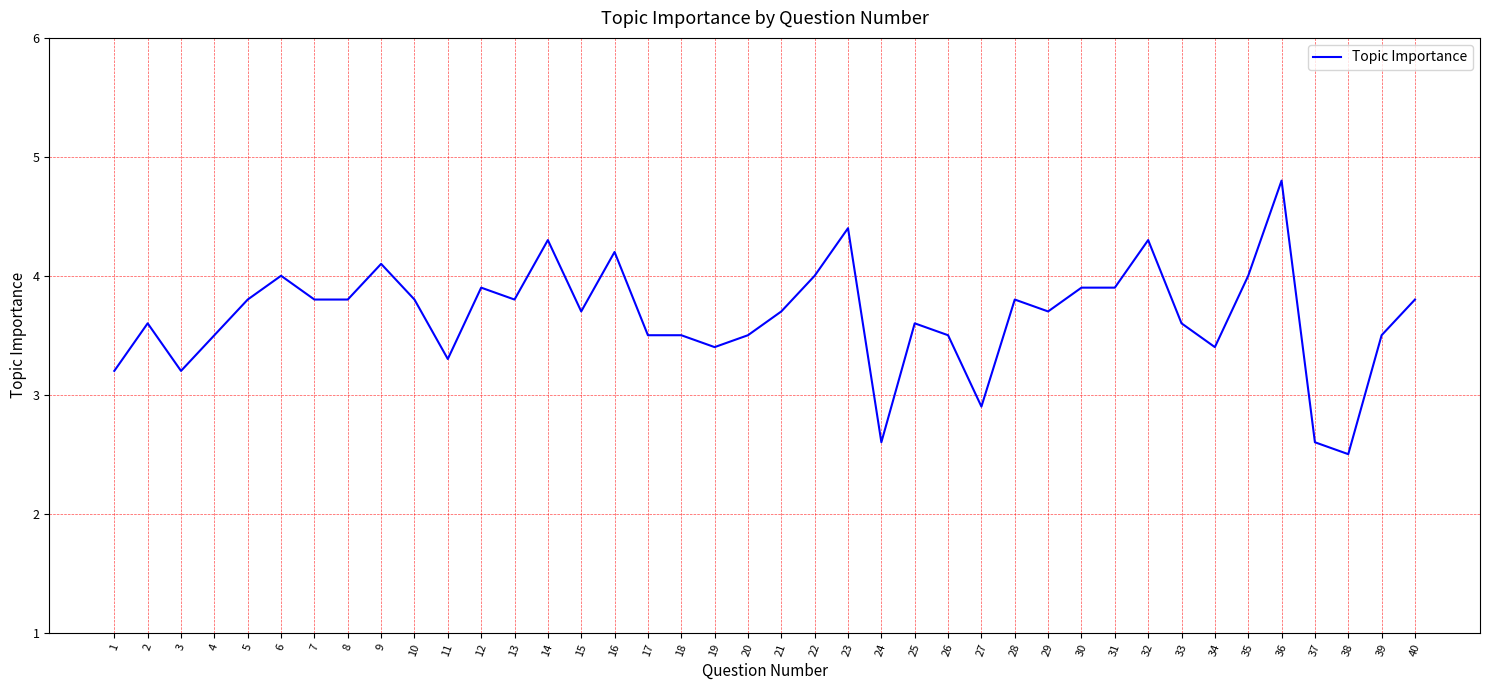

At which label is the value closest to 3?

27